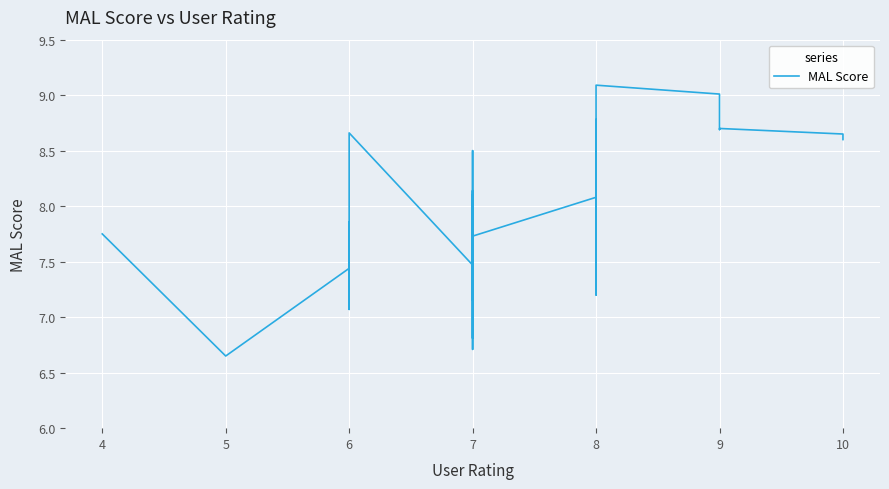

What is the label of the 34th point from the right?

10